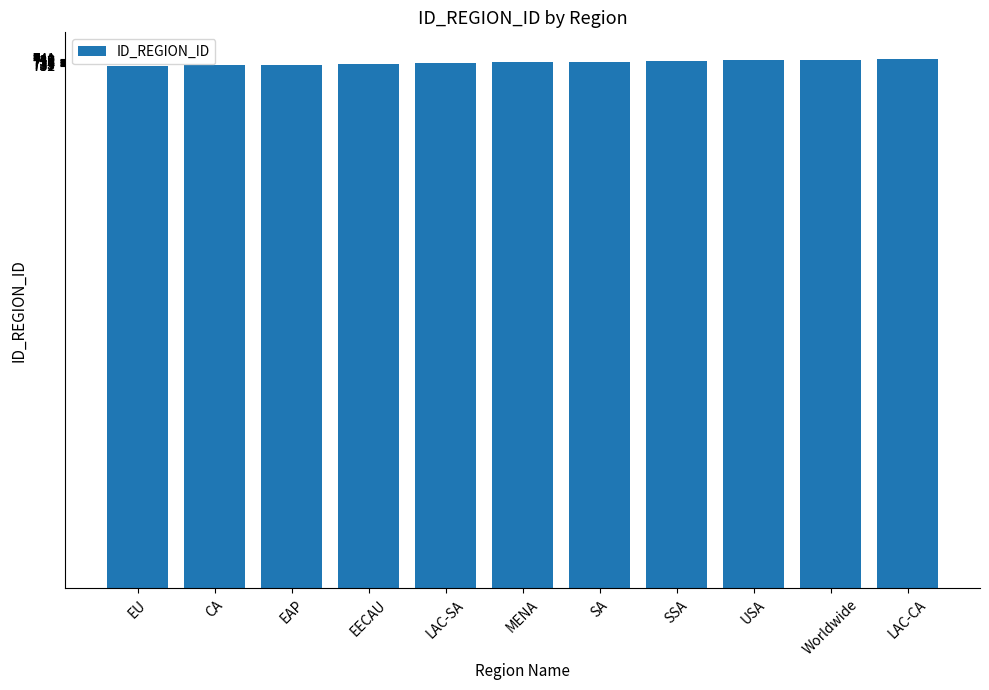

What position from the left is CA?

2